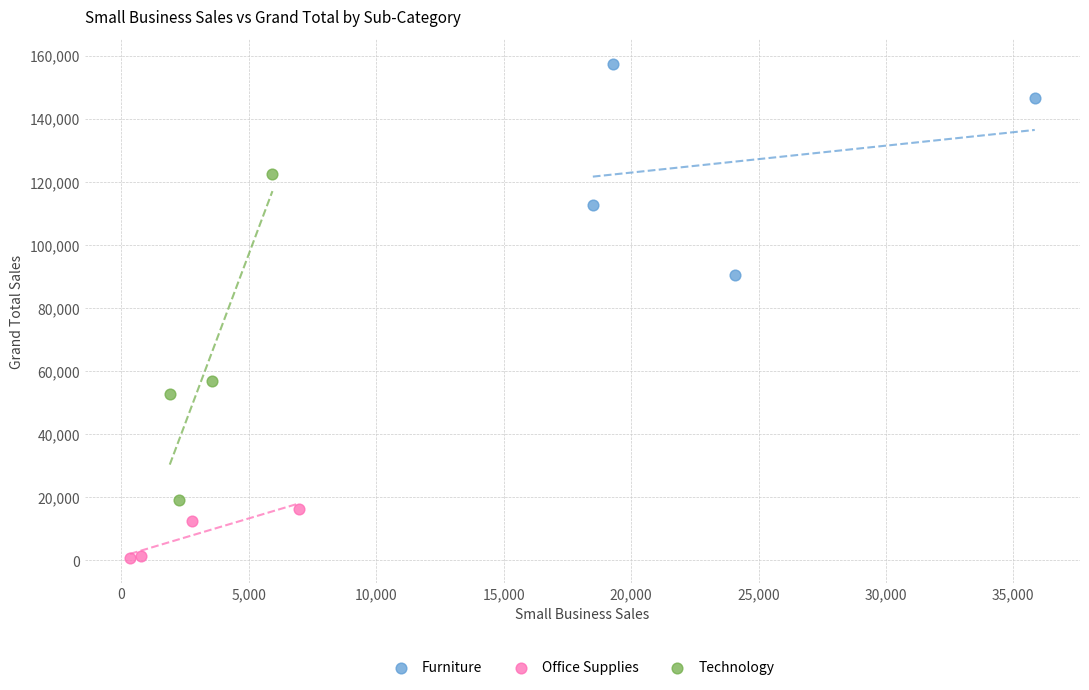

Which series reaches the maximum Y coordinate?

Furniture